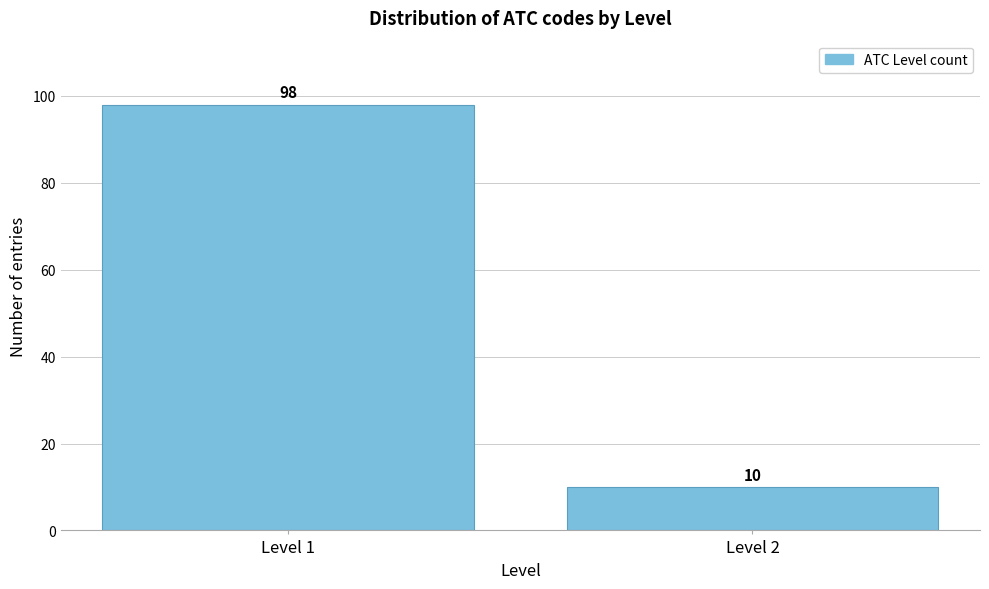

Reading left to right, list all the values displayed in this chart.

Level 1=98	Level 2=10